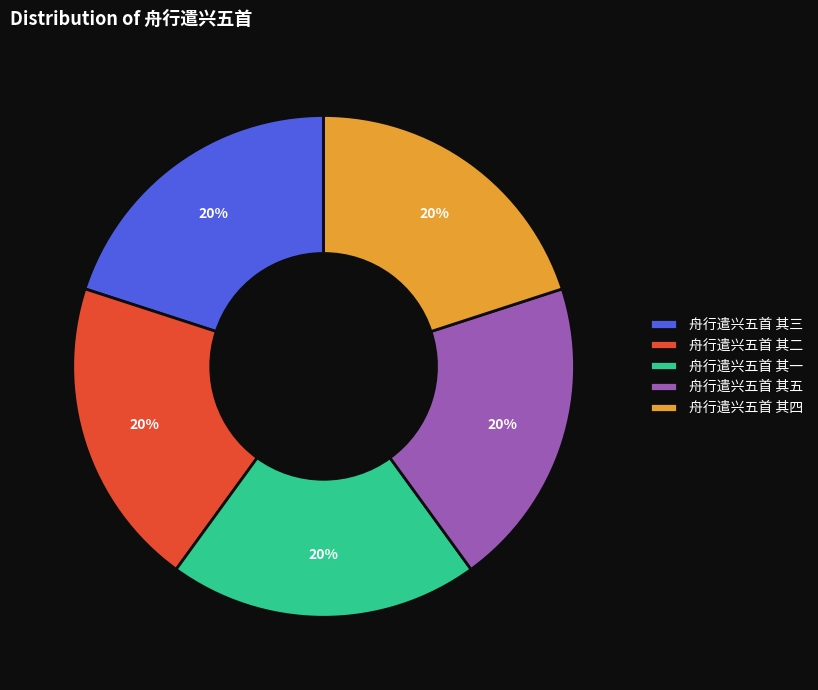

How many slices are in this pie chart?

5